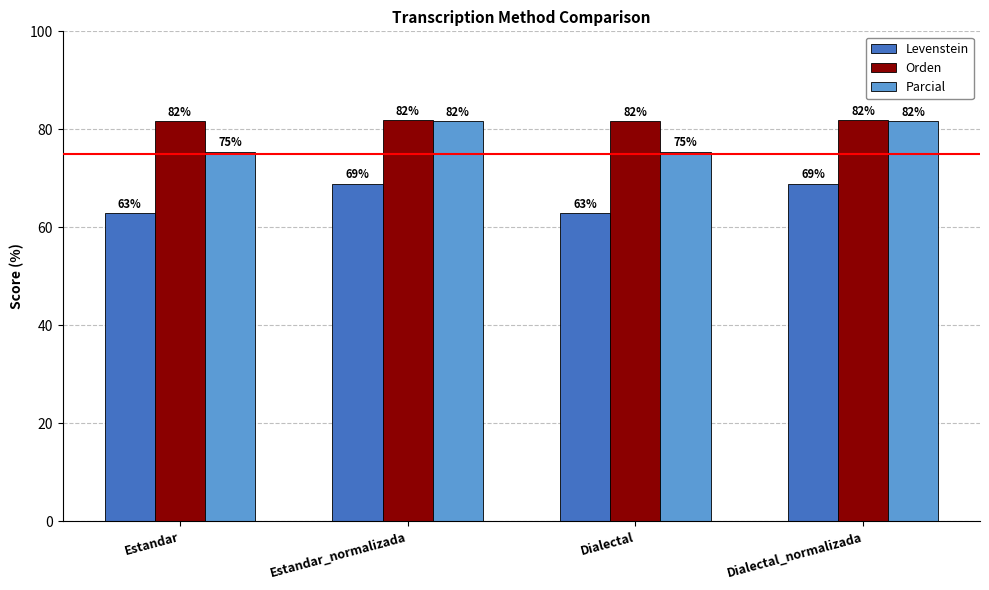

At Estandar, list the series in order from smallest to largest.

Levenstein, Parcial, Orden